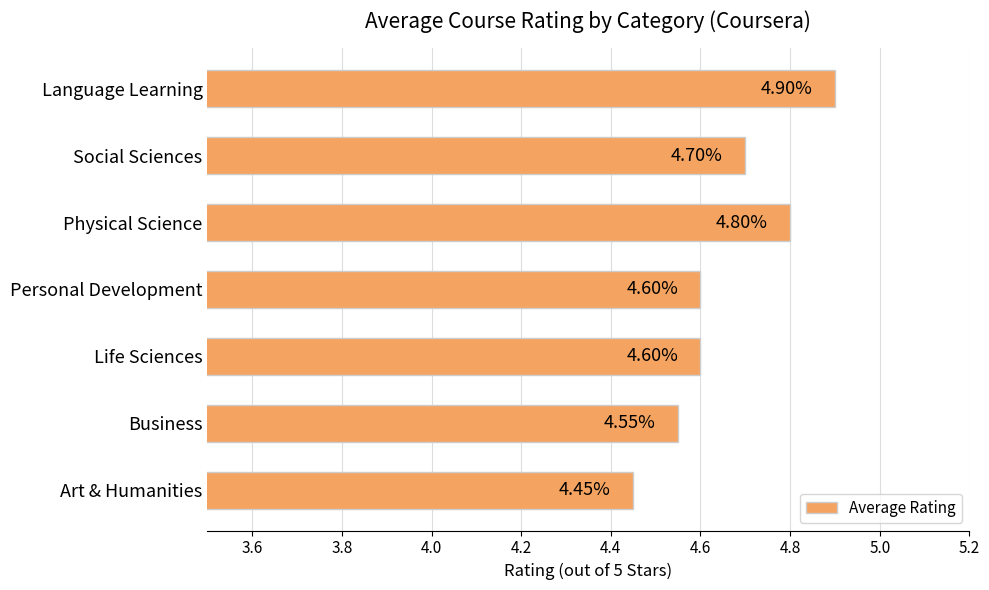

At which category does the chart reach its peak across all series?

Language Learning